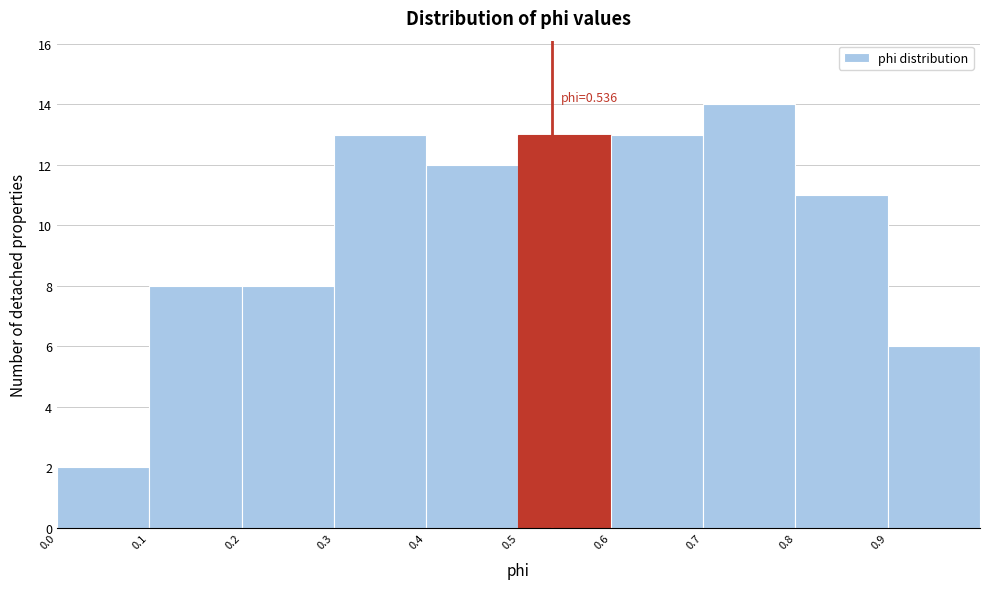

Which range on the x-axis has the tallest bar?

0.7 to 0.8